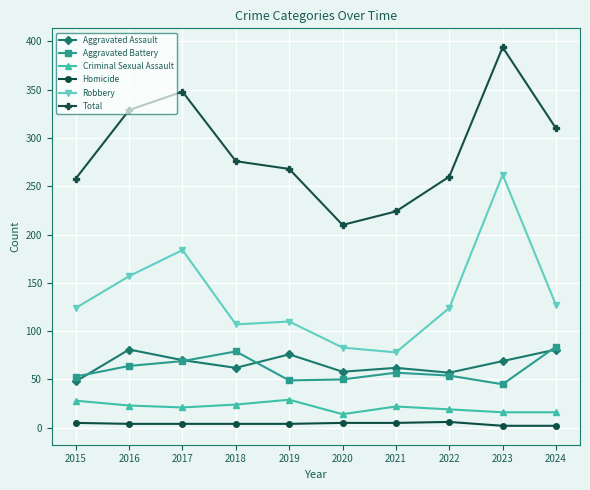

What is the sum of the Aggravated Battery values at 2023 and 2021?

102